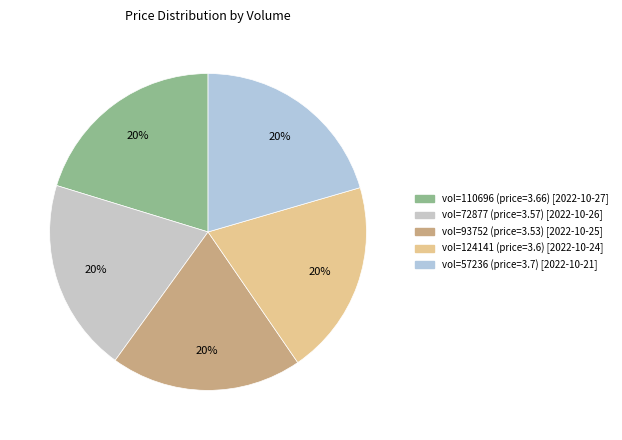

Count the number of slices in the pie.

5